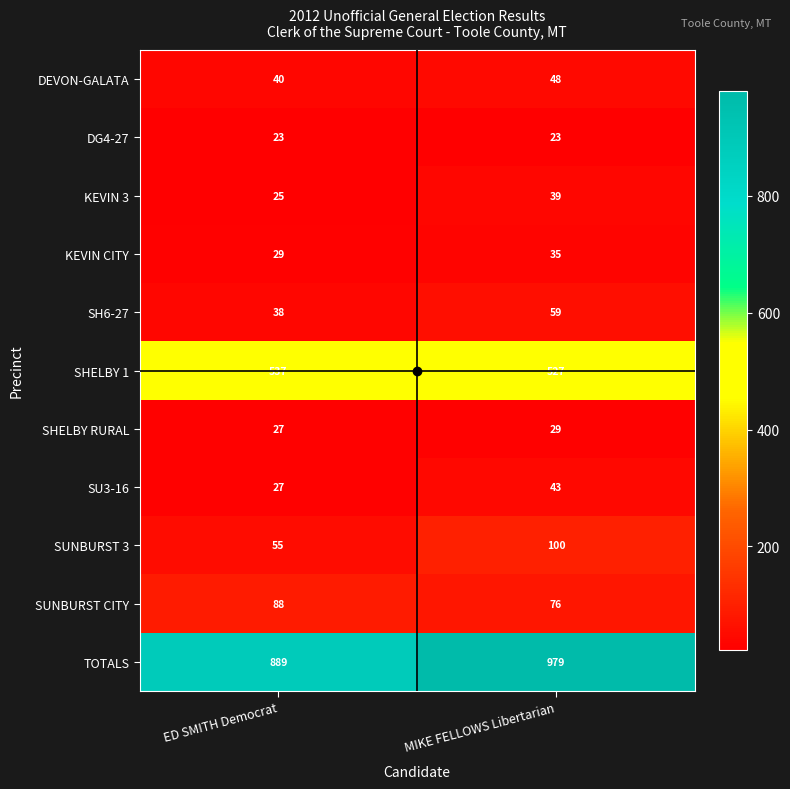

At which label does SUNBURST CITY reach its peak?

ED SMITH Democrat